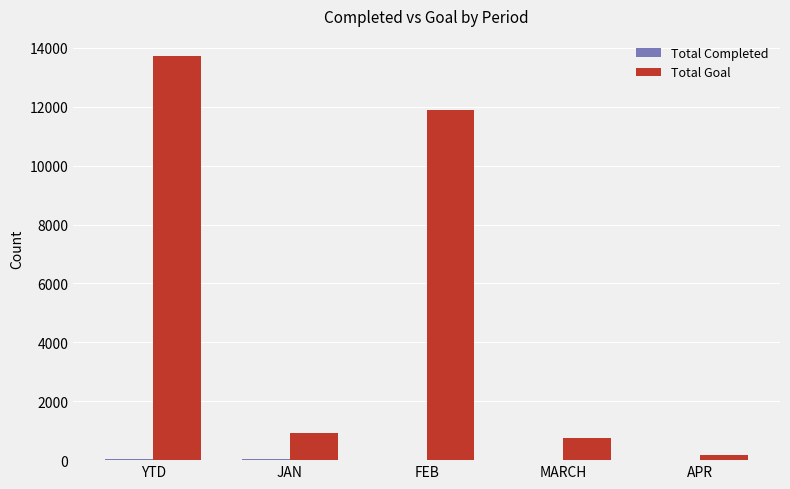

What is the approximate value of Total Goal at FEB?

11888